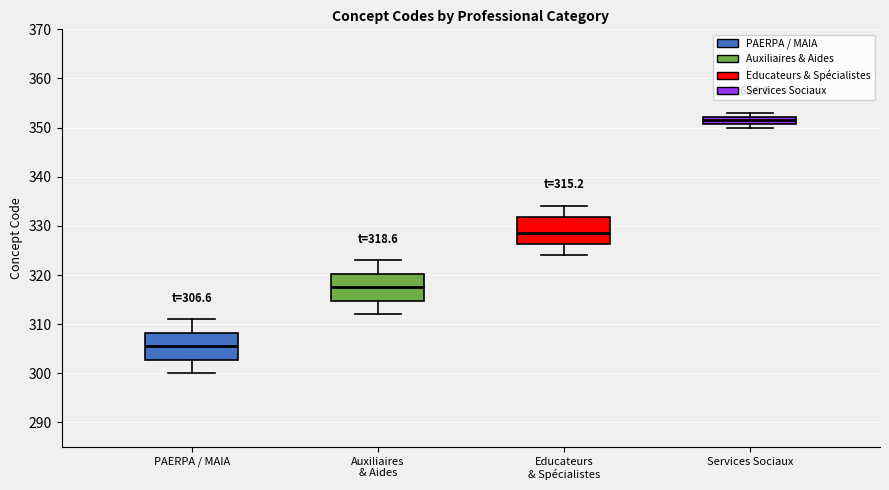

Which box's median line is the highest?

Services Sociaux